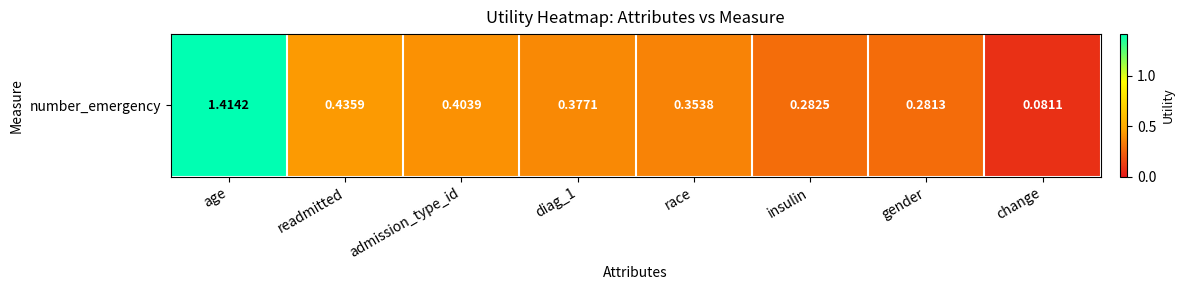

The value at race is 0.5. True or false?

False